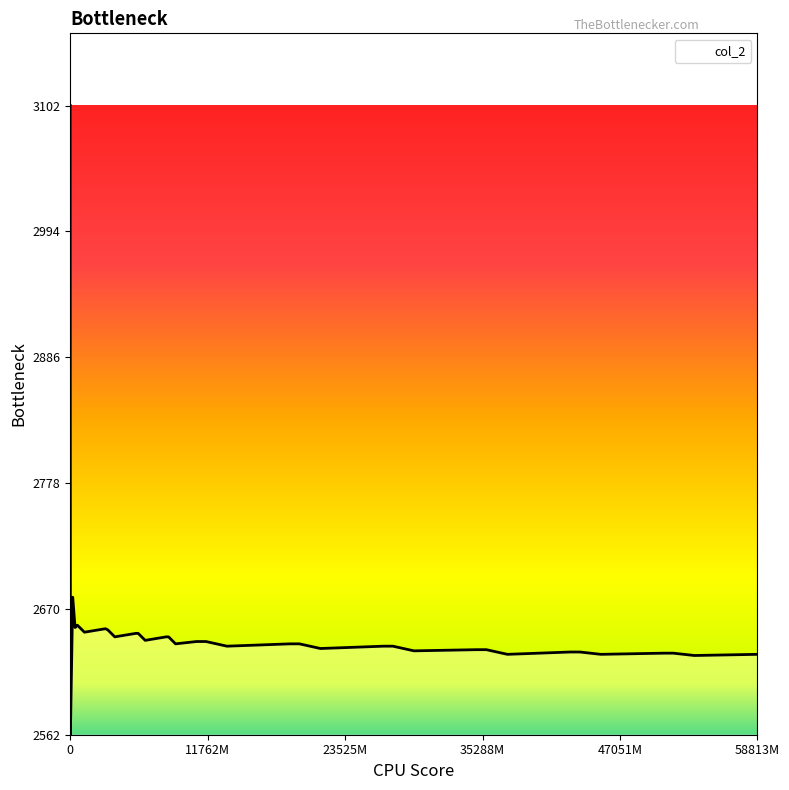

What is the difference between the maximum and minimum values?

540